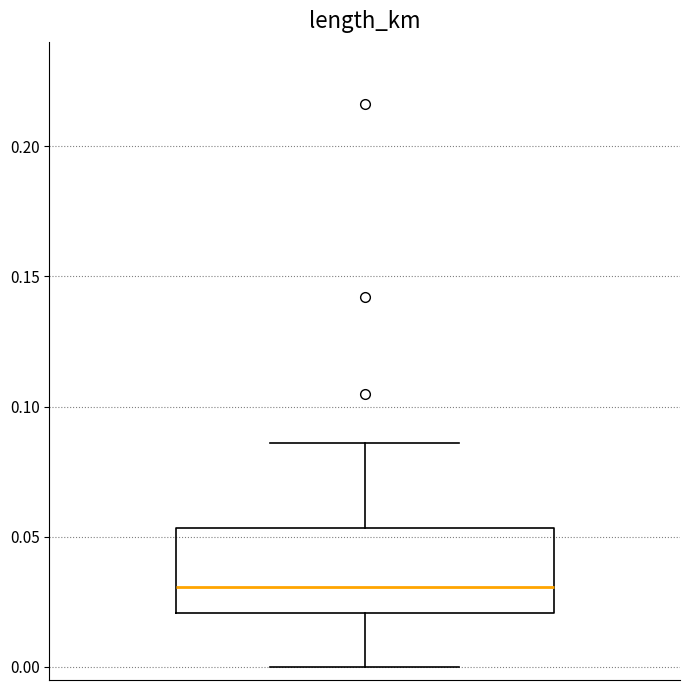

Where is the lower edge of the box on the y-axis? The values are not printed on the chart, so give them approximately, as read against the axis.

0.020